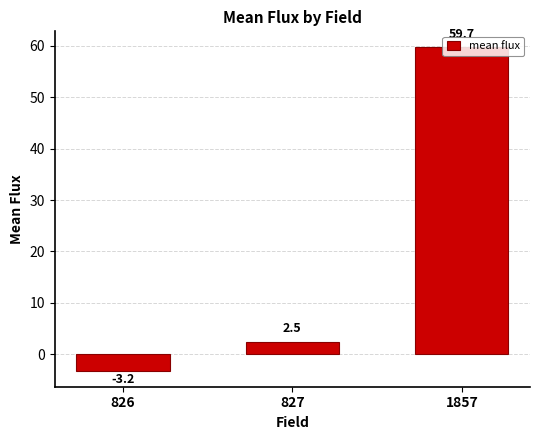

List the labels in order of value, largest first.

1857, 827, 826